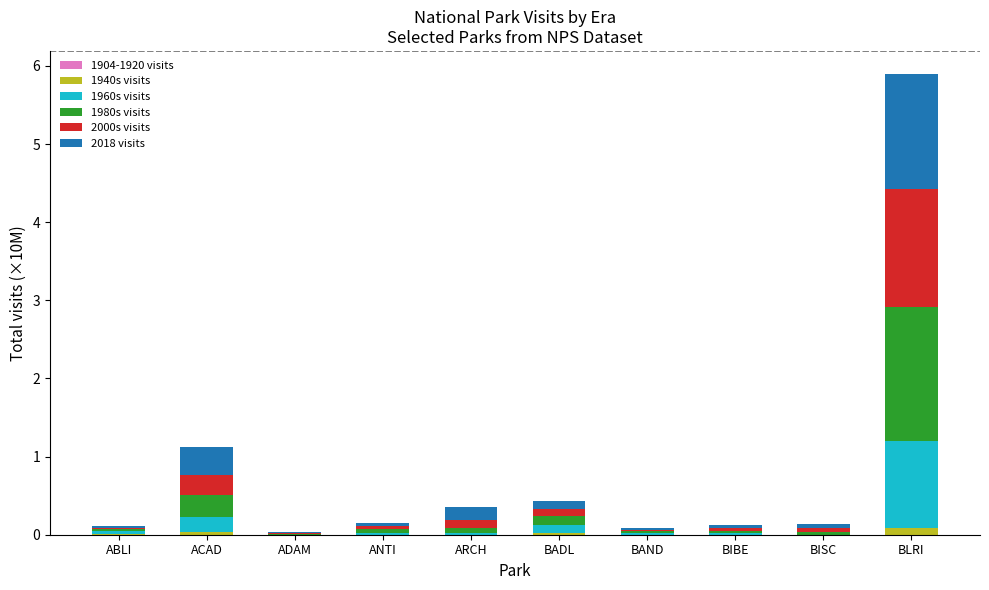

Count the number of data series in this chart.

5